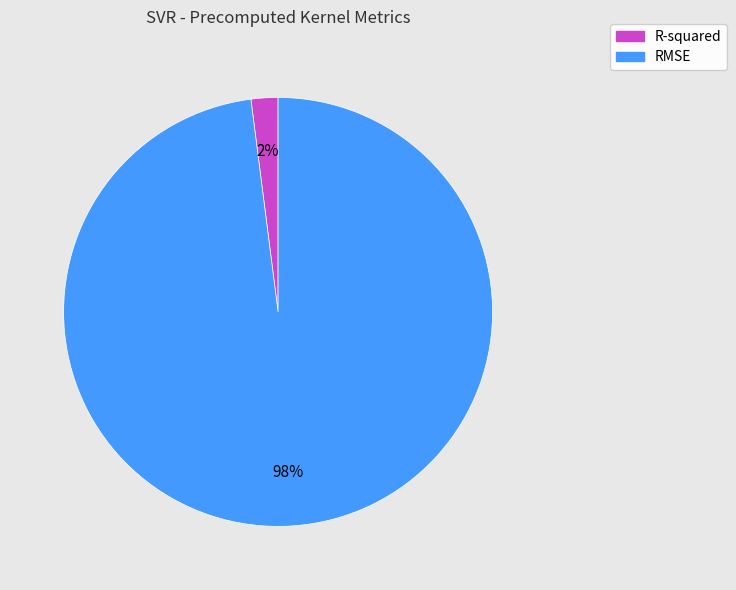

Is the sum of R-squared and RMSE greater than half?

Yes